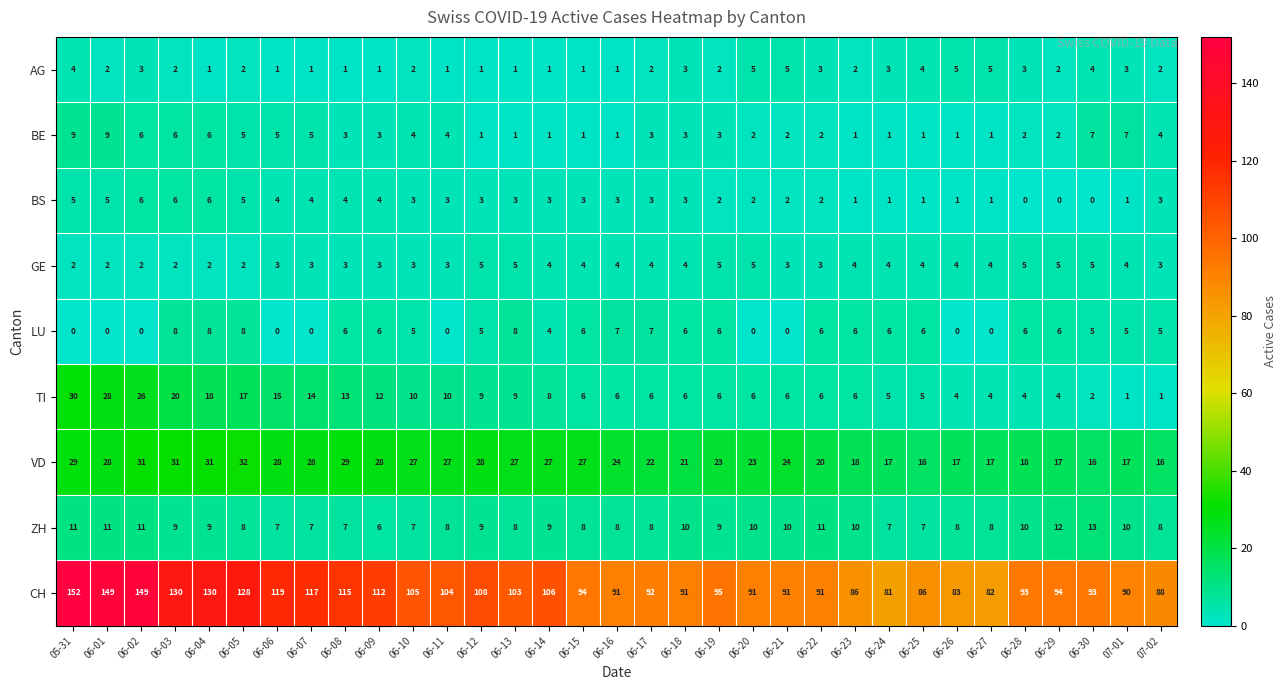

What is the highest value of the CH series?

152